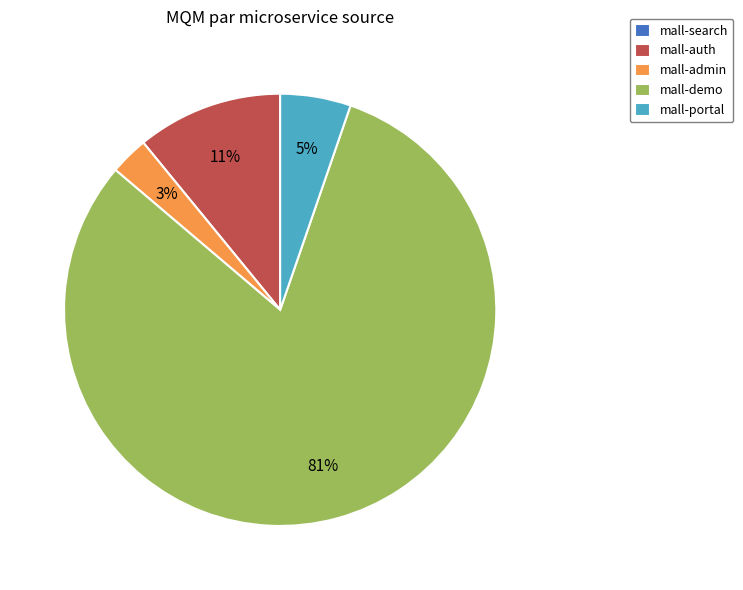

What percentage is the mall-portal slice, to the nearest percent?

5%